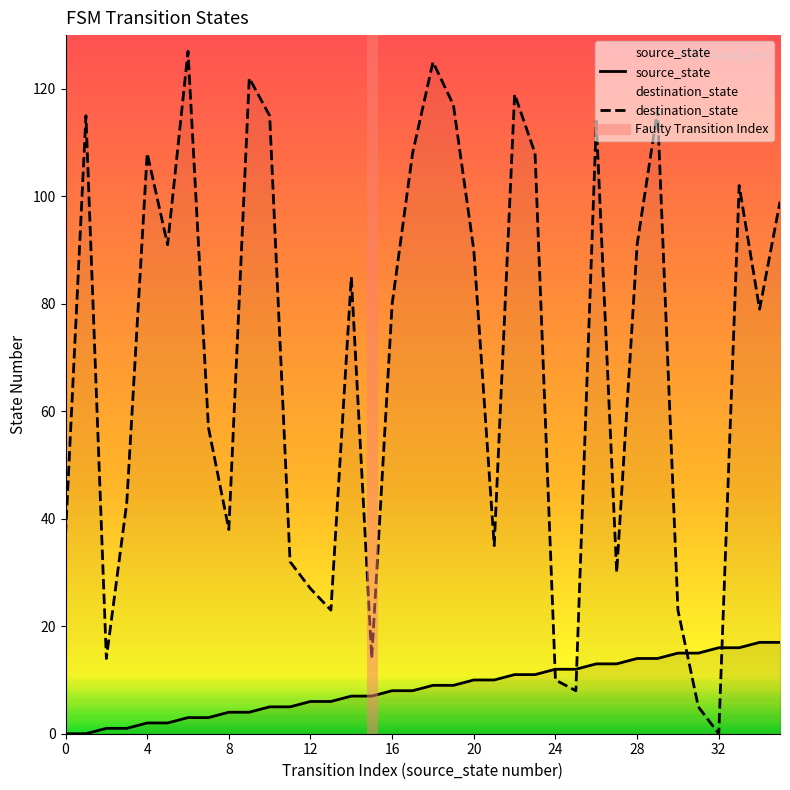

Reading left to right, extract all data points from this chart.

source_state: 0	0	1	1	2	2	3	3	4	4	5	5	6	6	7	7	8	8	9	9	10	10	11	11	12	12	13	13	14	14	15	15	16	16	17	17
destination_state: 37	115	14	43	108	91	127	57	38	122	115	32	27	23	85	14	80	108	125	117	90	35	119	108	10	8	114	30	91	116	23	5	0	102	79	99